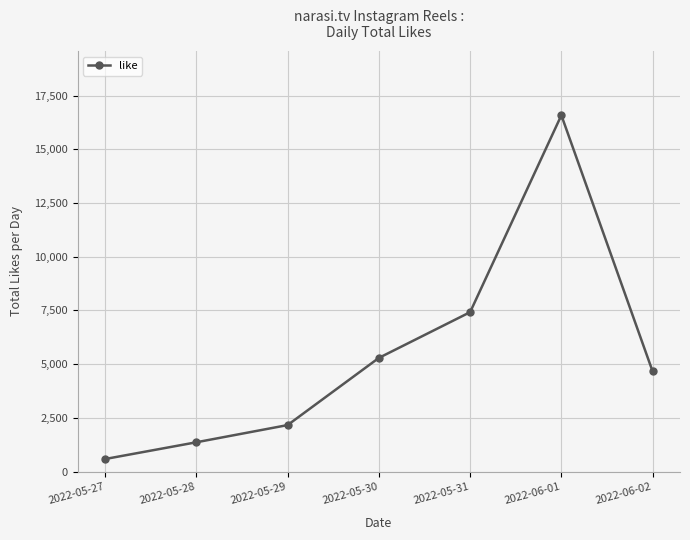

The value at 2022-05-28 is 1367. True or false?

True